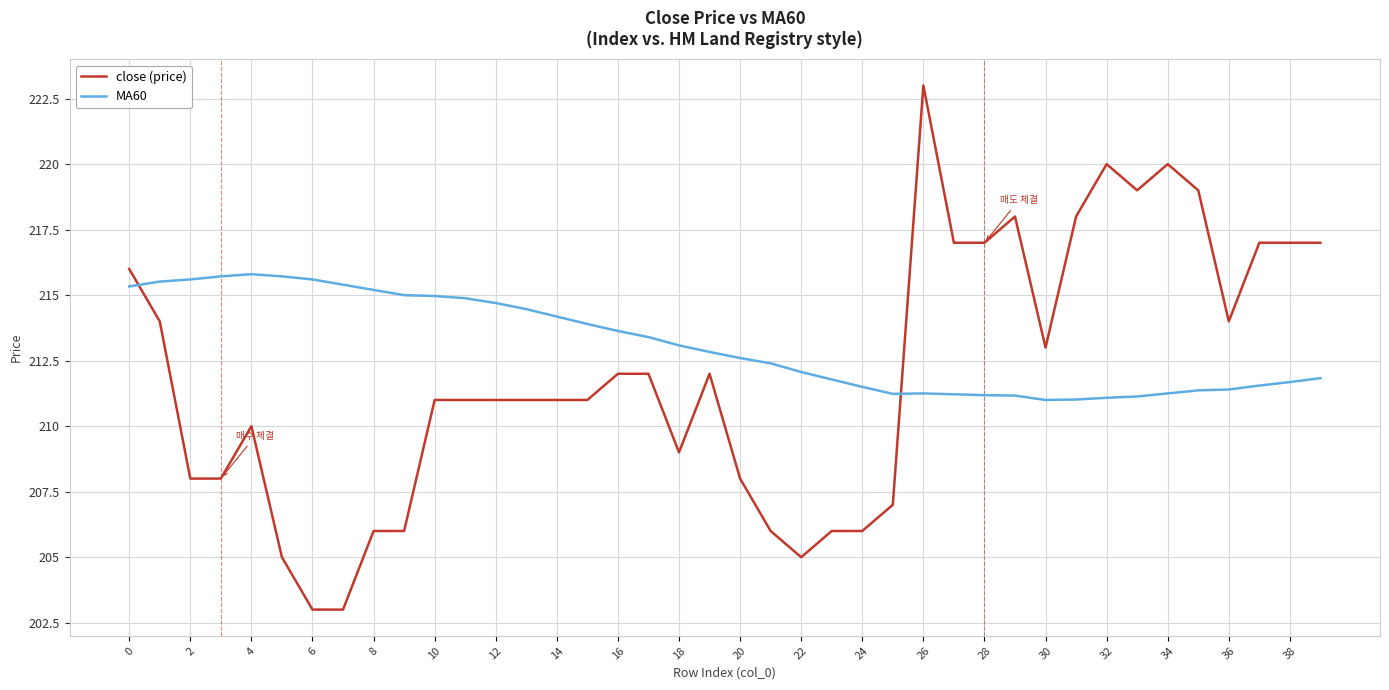

True or false: close (price) and MA60 intersect in this chart.

True